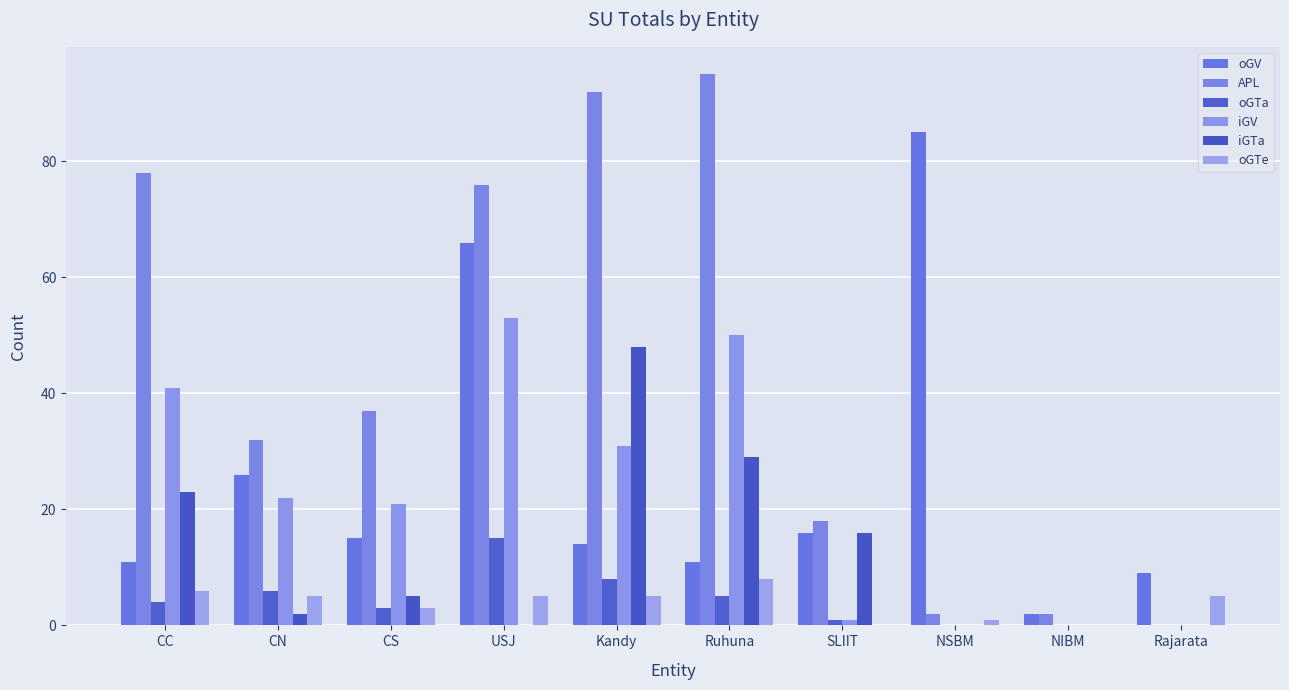

How many groups of bars are there?

10